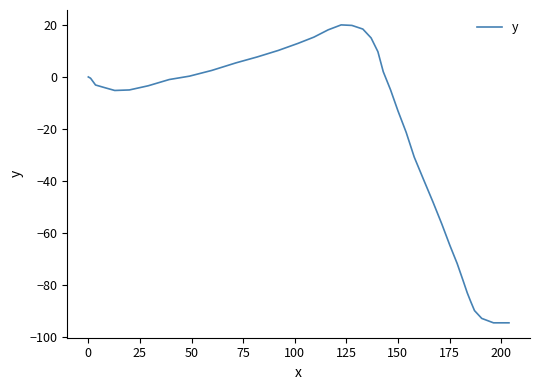

How many points are higher than both their immediate neighbors (excluding endpoints)?

1